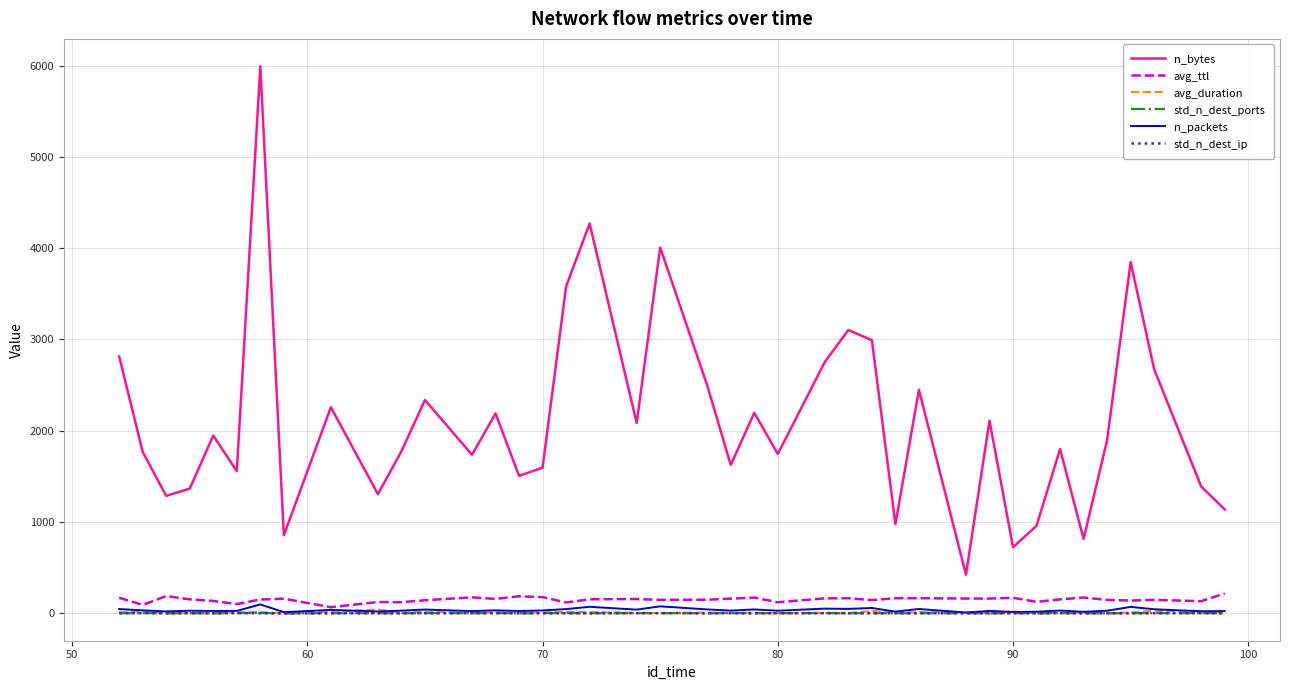

Which series has the widest spread of values?

n_bytes